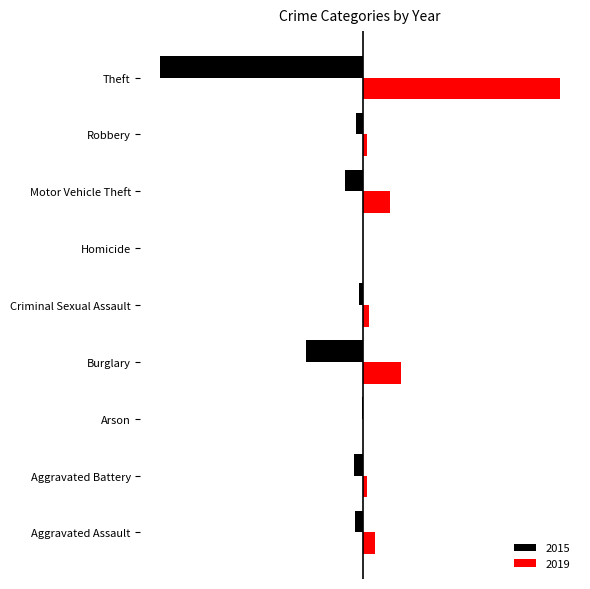

Which category has the highest value in the 2015 series?

Homicide